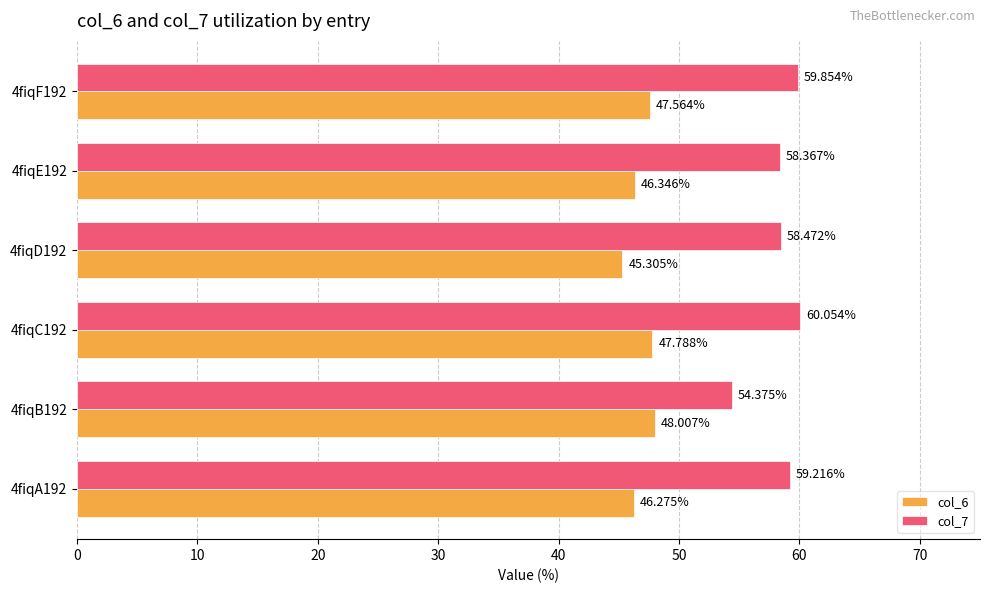

What is the average value of the col_7 series?

58.4